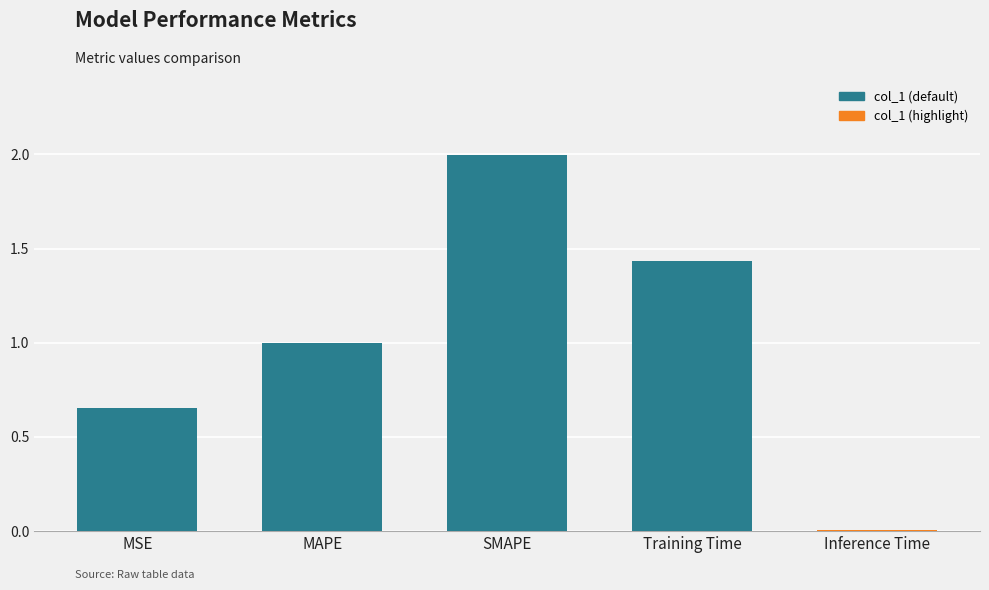

What is the difference between the second highest and second lowest values?

0.8